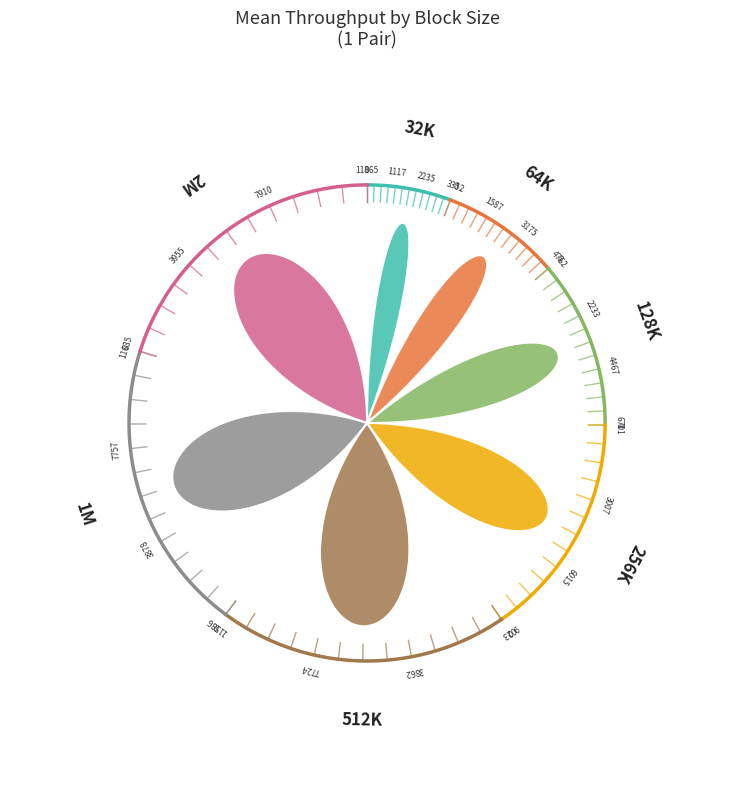

Count the number of slices in the pie.

7